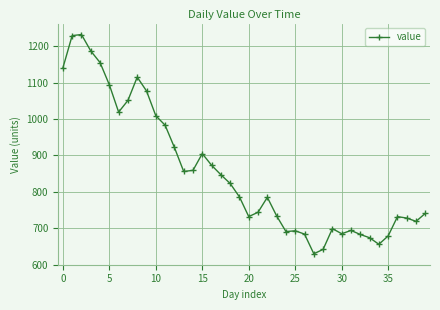

True or false: the data has more than 2 interior local peaks.

True